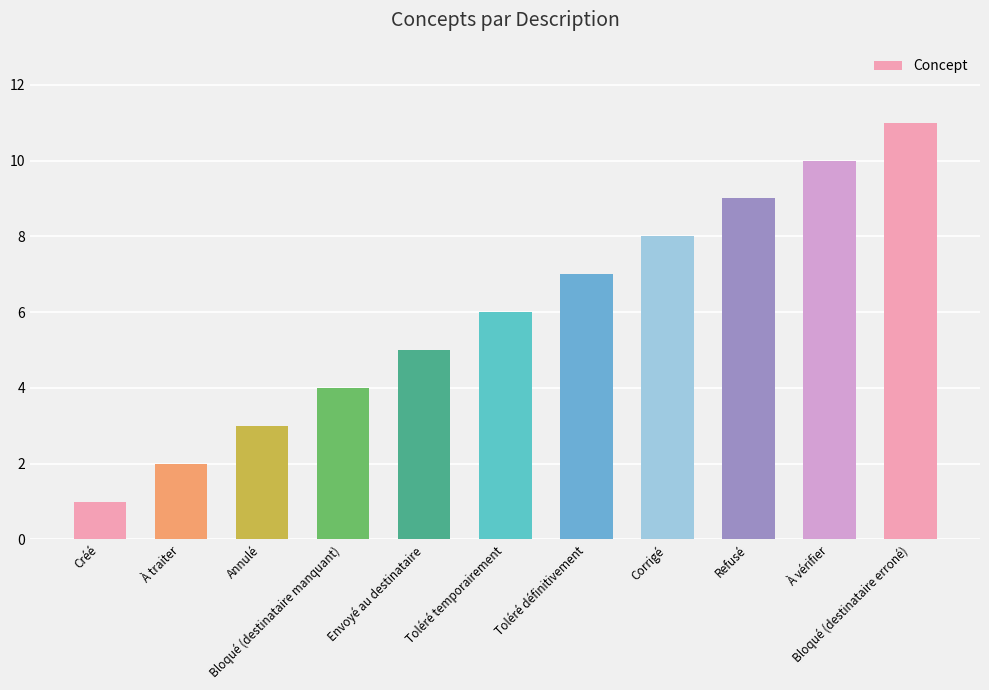

What is the value of the 8th bar from the left?

8